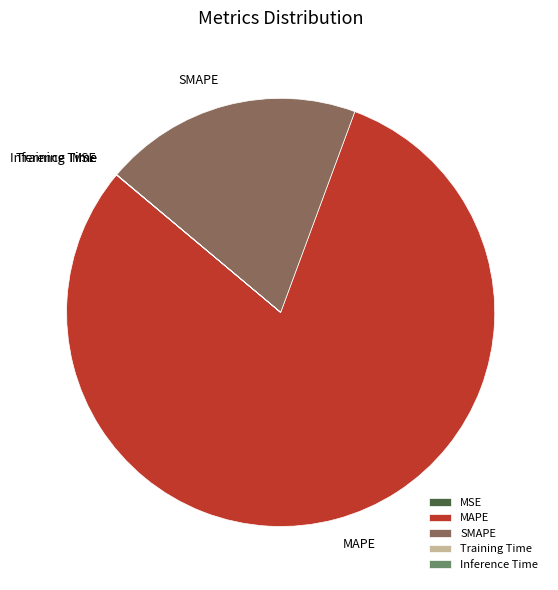

Does MAPE represent more than half of the total?

Yes